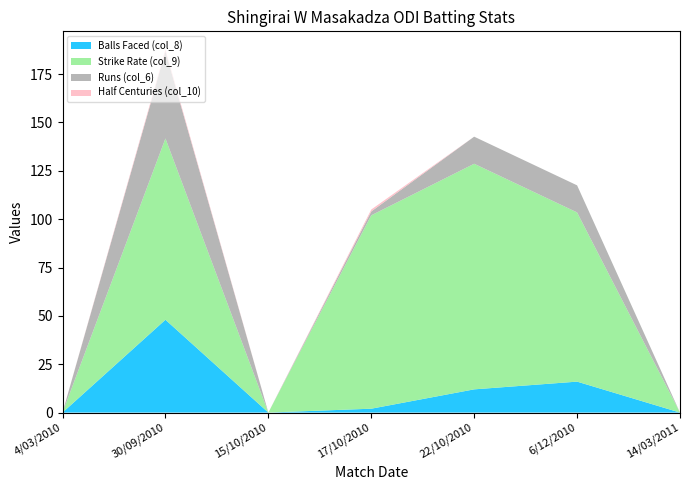

Reading left to right, transcribe all the data shown in this chart.

Balls Faced (col_8): 0.0	48.0	0.0	2.0	12.0	16.0	0.0
Strike Rate (col_9): 0.0	93.8	0.0	100.0	116.7	87.5	0.0
Runs (col_6): 0.0	45.0	0.0	2.0	14.0	14.0	0.0
Half Centuries (col_10): 0.0	1.0	0.0	1.0	0.0	0.0	0.0